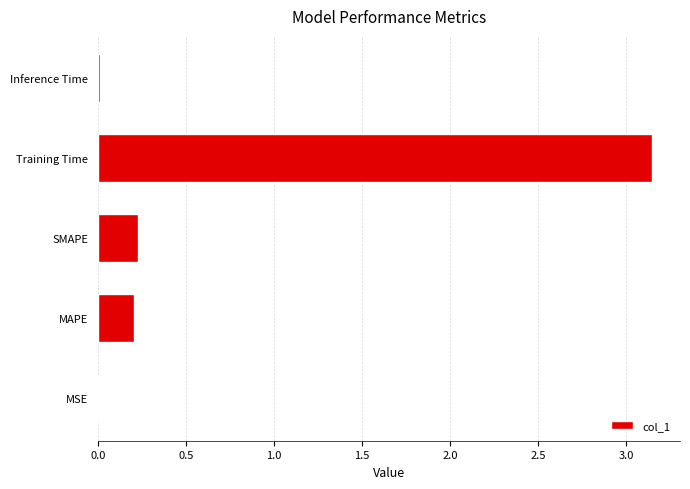

At which category does the chart reach its peak across all series?

Training Time